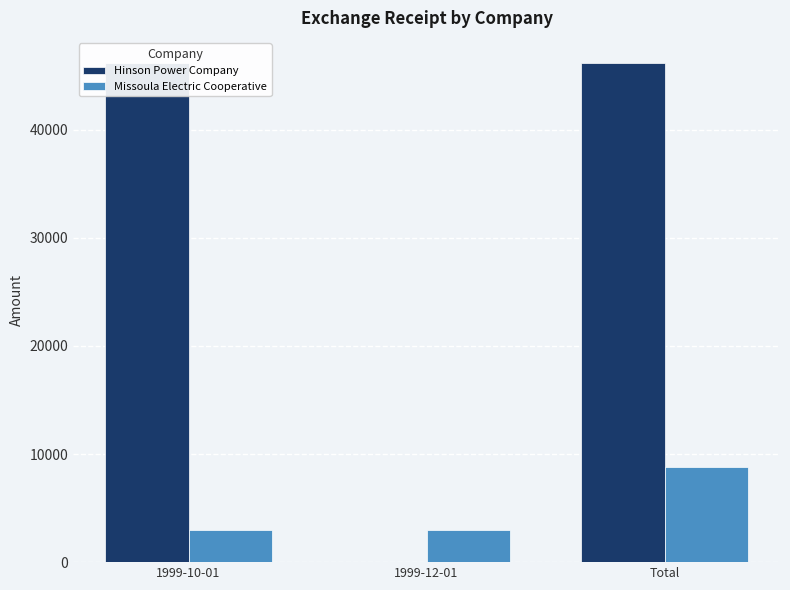

What is the spread (max minus min) of values at Total?

37354